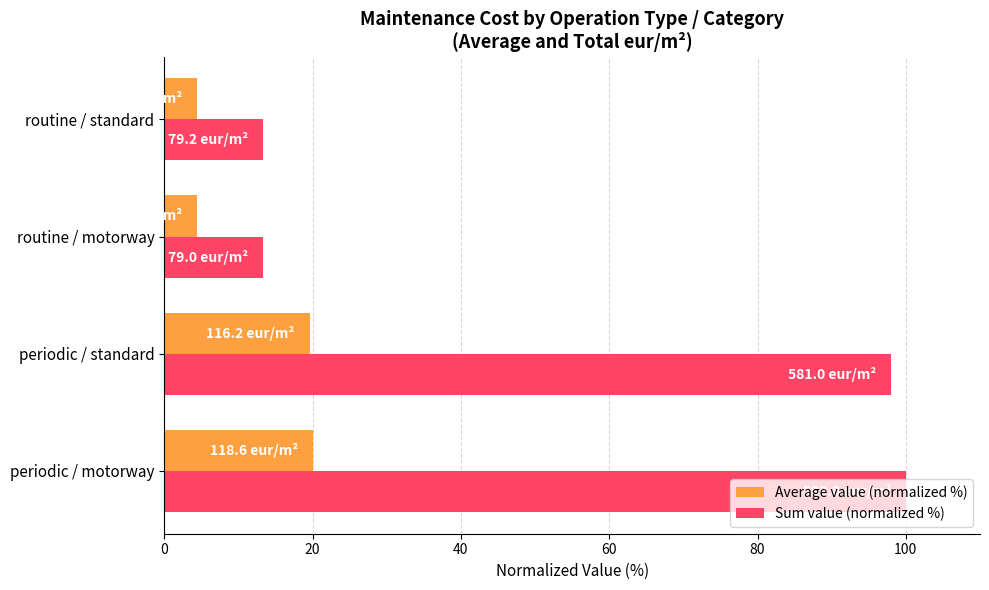

How many values in the Average value (normalized %) series are below 19?

2